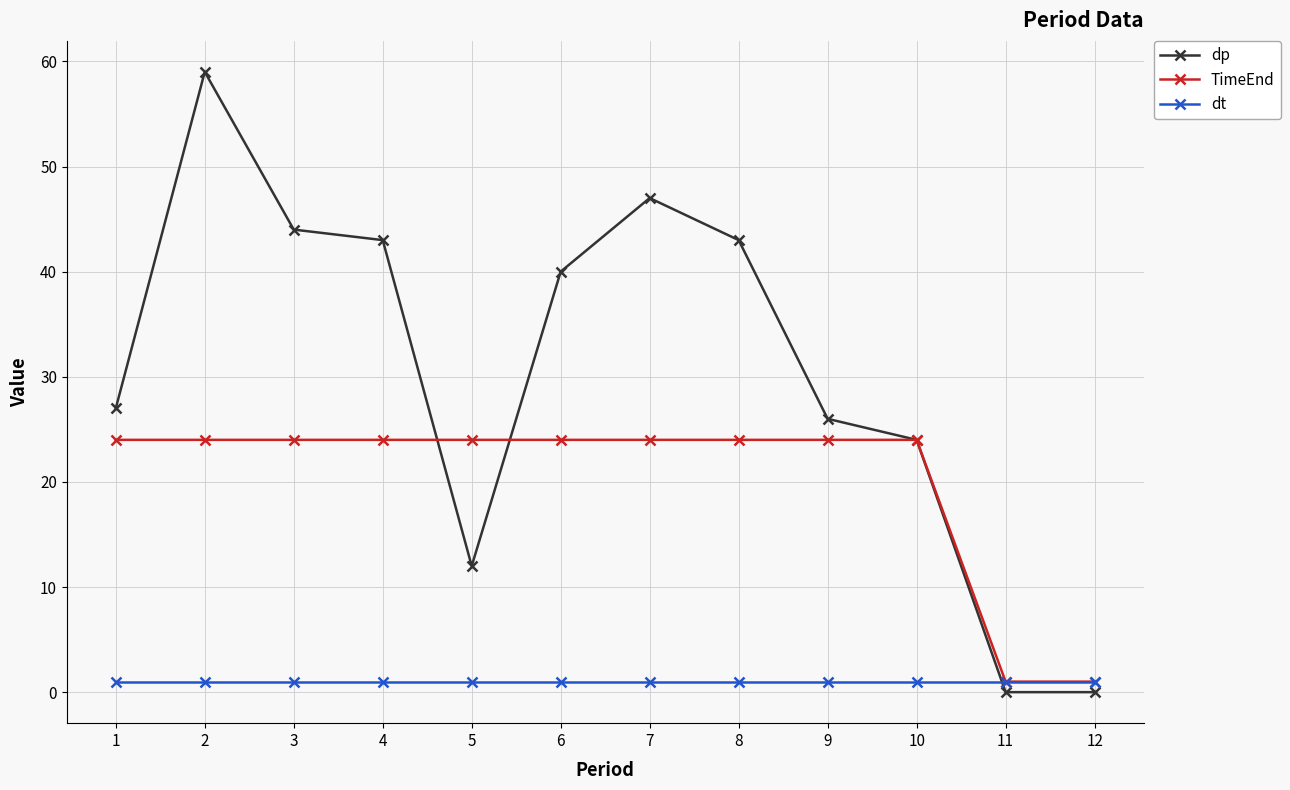

Which series has the widest spread of values?

dp